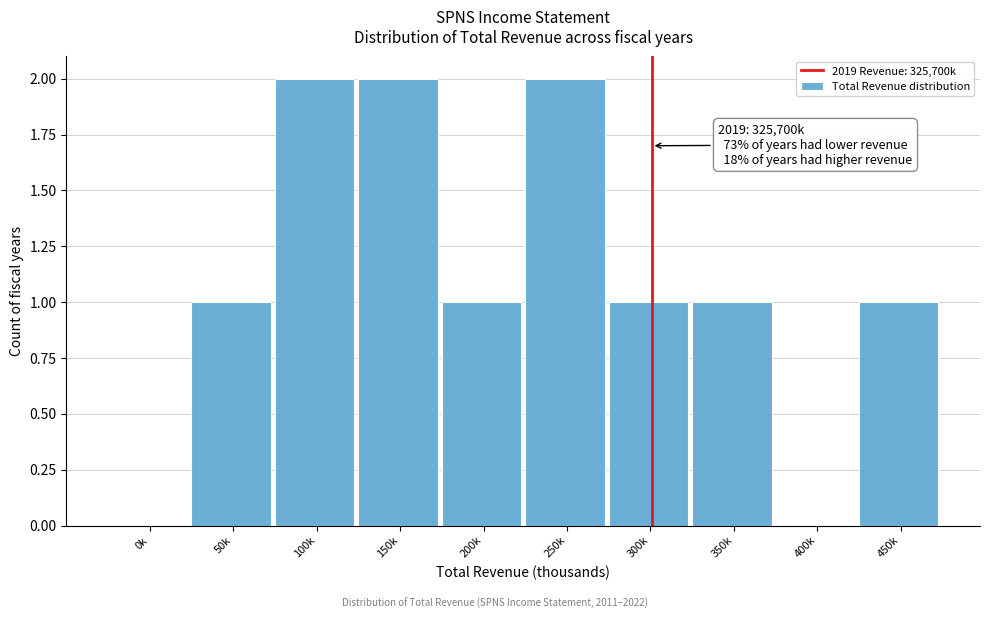

Reading left to right, list all the values displayed in this chart.

0k=0	50k=1	100k=2	150k=2	200k=1	250k=2	300k=1	350k=1	400k=0	450k=1